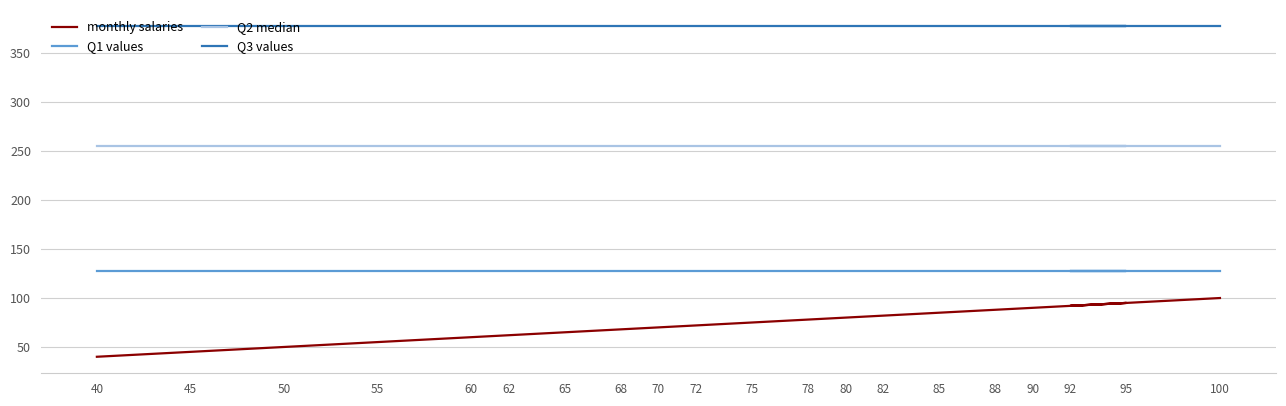

True or false: monthly salaries and Q2 median cross at least once.

False